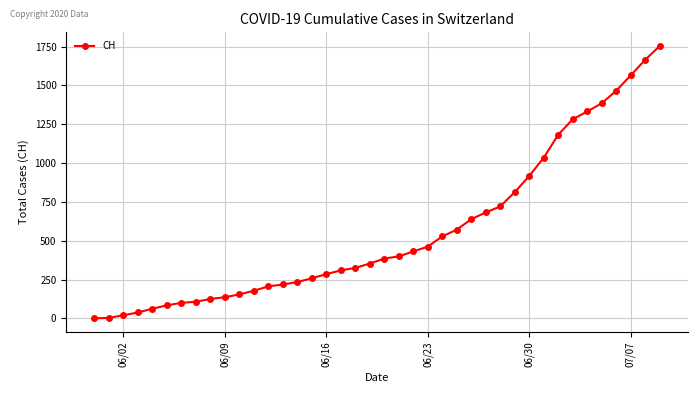

What is the greatest value displayed?

1754